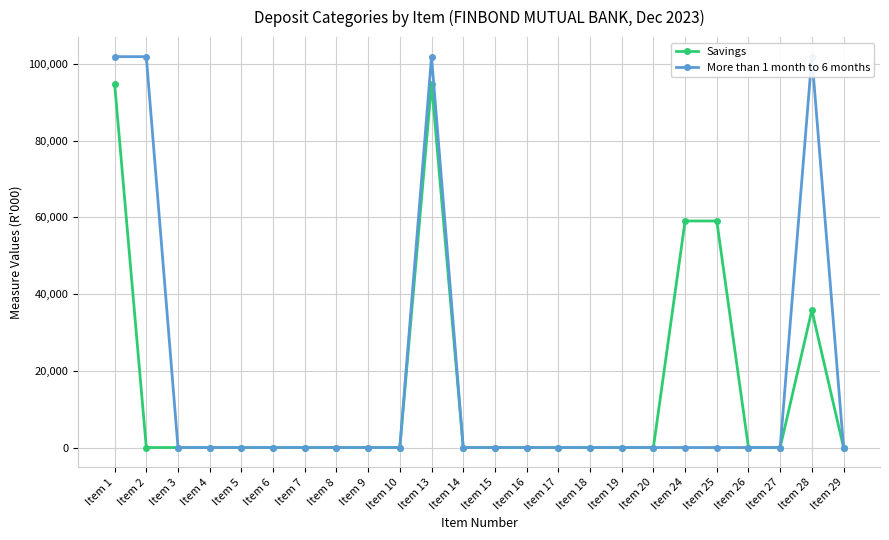

Which series changed the most between Item 4 and Item 17?

Savings